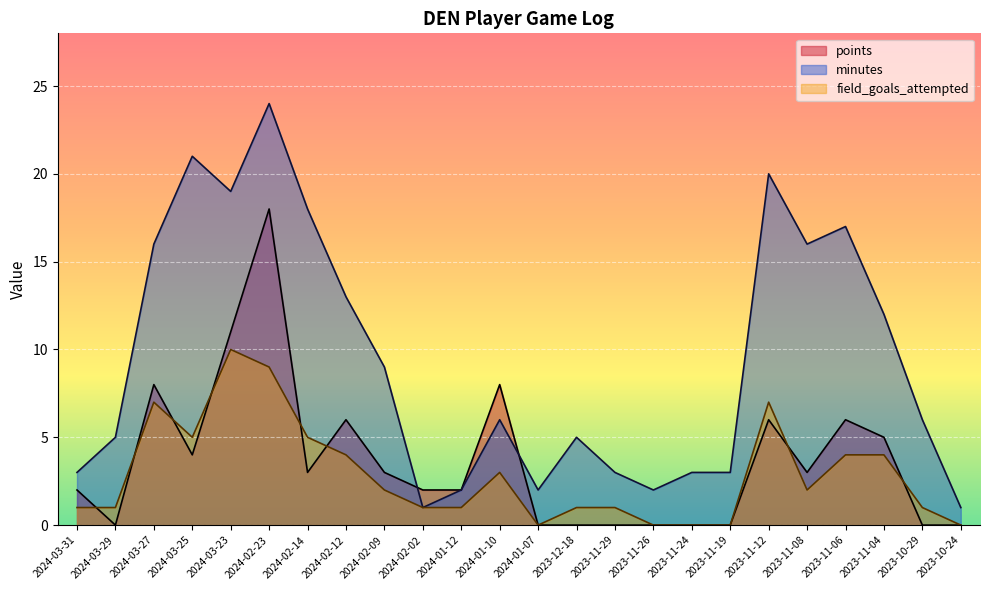

Reading right to left, list all the values displayed in this chart.

points: 2023-10-24=0	2023-10-29=0	2023-11-04=5	2023-11-06=6	2023-11-08=3	2023-11-12=6	2023-11-19=0	2023-11-24=0	2023-11-26=0	2023-11-29=0	2023-12-18=0	2024-01-07=0	2024-01-10=8	2024-01-12=2	2024-02-02=2	2024-02-09=3	2024-02-12=6	2024-02-14=3	2024-02-23=18	2024-03-23=11	2024-03-25=4	2024-03-27=8	2024-03-29=0	2024-03-31=2
minutes: 2023-10-24=1	2023-10-29=6	2023-11-04=12	2023-11-06=17	2023-11-08=16	2023-11-12=20	2023-11-19=3	2023-11-24=3	2023-11-26=2	2023-11-29=3	2023-12-18=5	2024-01-07=2	2024-01-10=6	2024-01-12=2	2024-02-02=1	2024-02-09=9	2024-02-12=13	2024-02-14=18	2024-02-23=24	2024-03-23=19	2024-03-25=21	2024-03-27=16	2024-03-29=5	2024-03-31=3
field_goals_attempted: 2023-10-24=0	2023-10-29=1	2023-11-04=4	2023-11-06=4	2023-11-08=2	2023-11-12=7	2023-11-19=0	2023-11-24=0	2023-11-26=0	2023-11-29=1	2023-12-18=1	2024-01-07=0	2024-01-10=3	2024-01-12=1	2024-02-02=1	2024-02-09=2	2024-02-12=4	2024-02-14=5	2024-02-23=9	2024-03-23=10	2024-03-25=5	2024-03-27=7	2024-03-29=1	2024-03-31=1